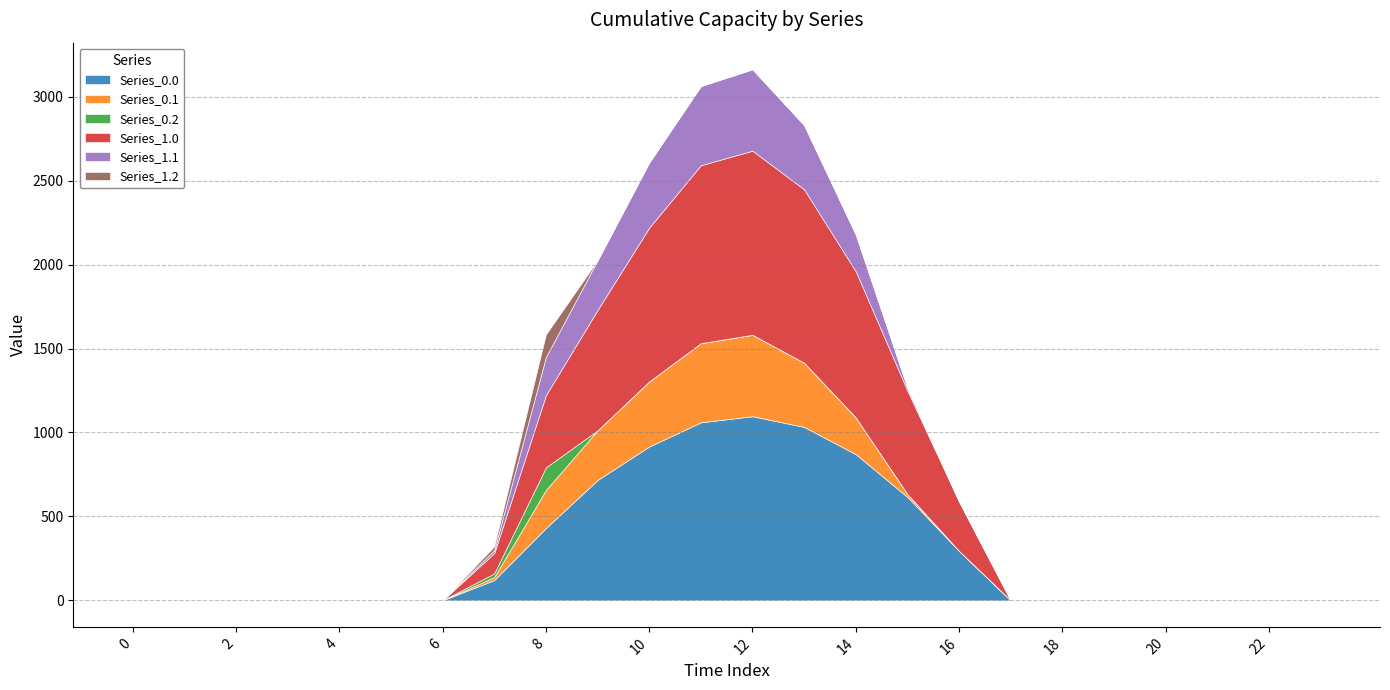

Between 19 and 15, which is larger?

15